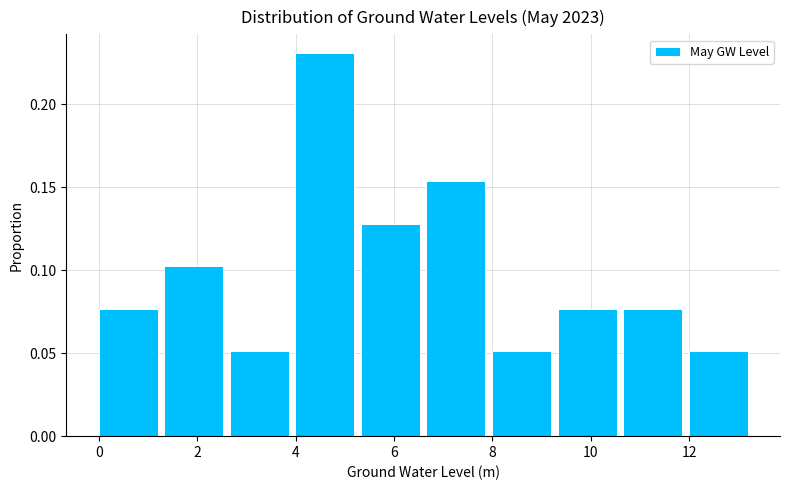

Over which range of the x-axis is the bar tallest?

4.0 to 5.4